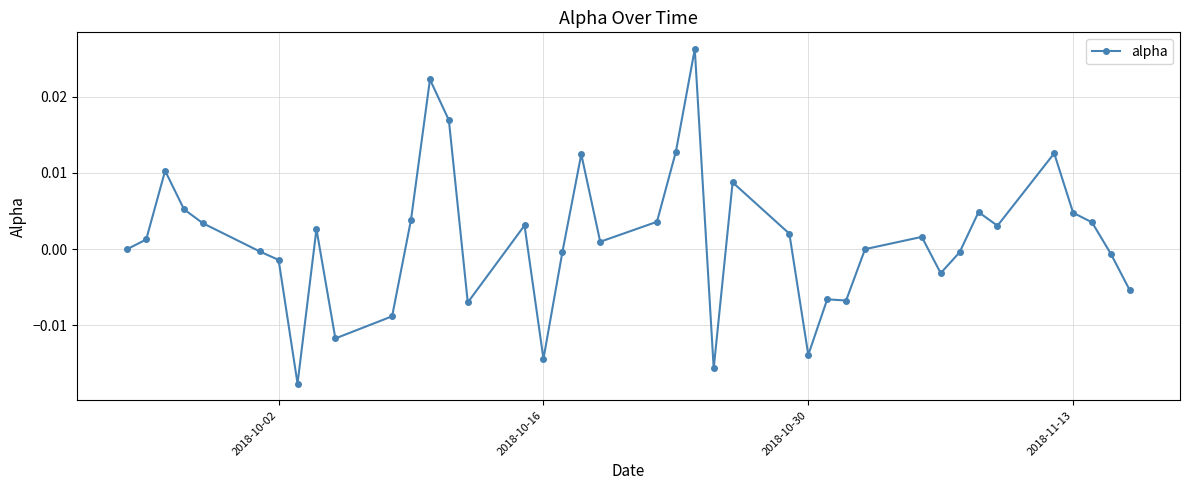

True or false: the data has more than 0 interior local peaks.

True